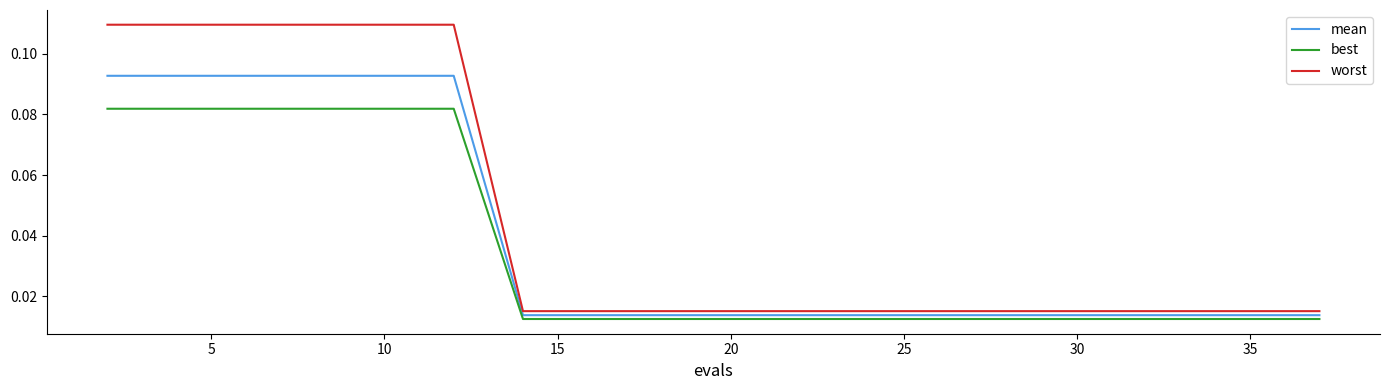

True or false: worst and best intersect in this chart.

False